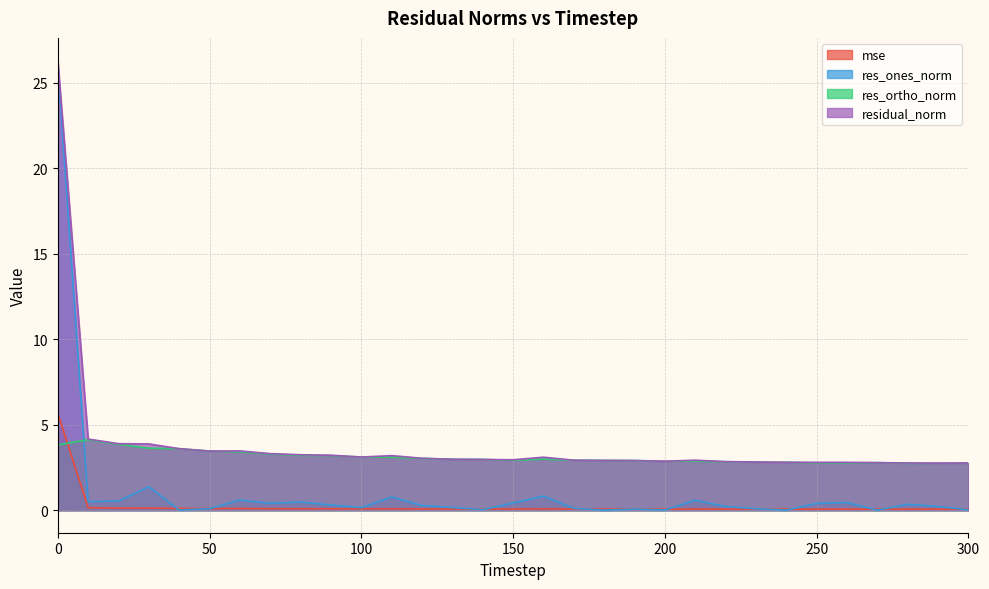

Which series has the largest range (max minus min)?

res_ones_norm